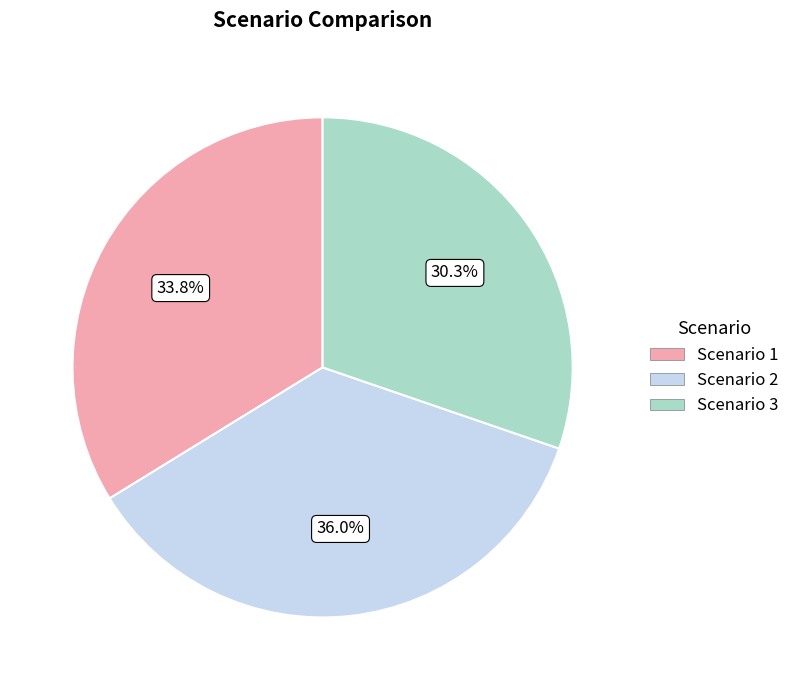

The Scenario 1 slice represents 39% of the pie. True or false?

False